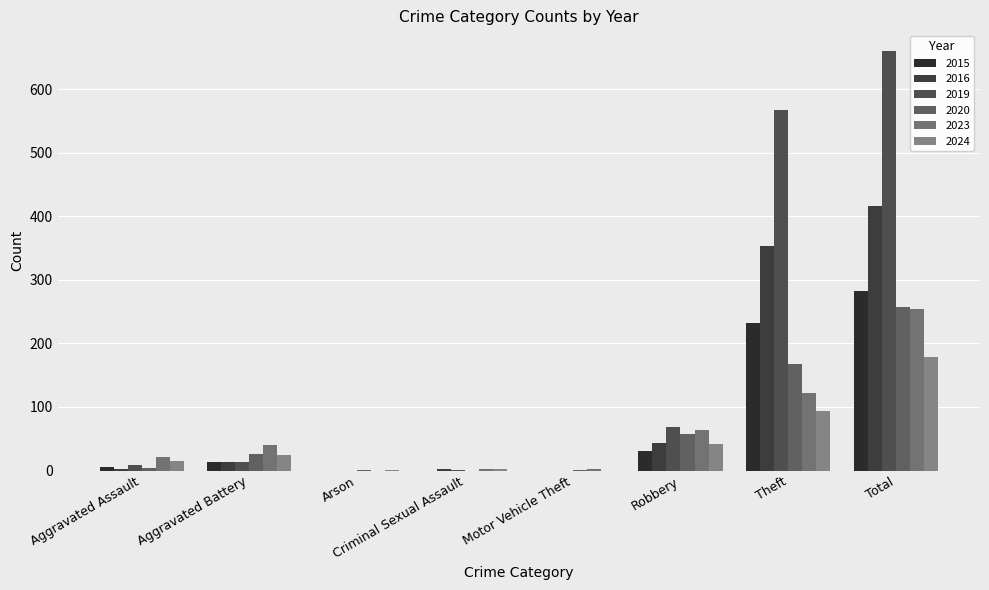

True or false: 2024 has a value of 161 at Theft.

False